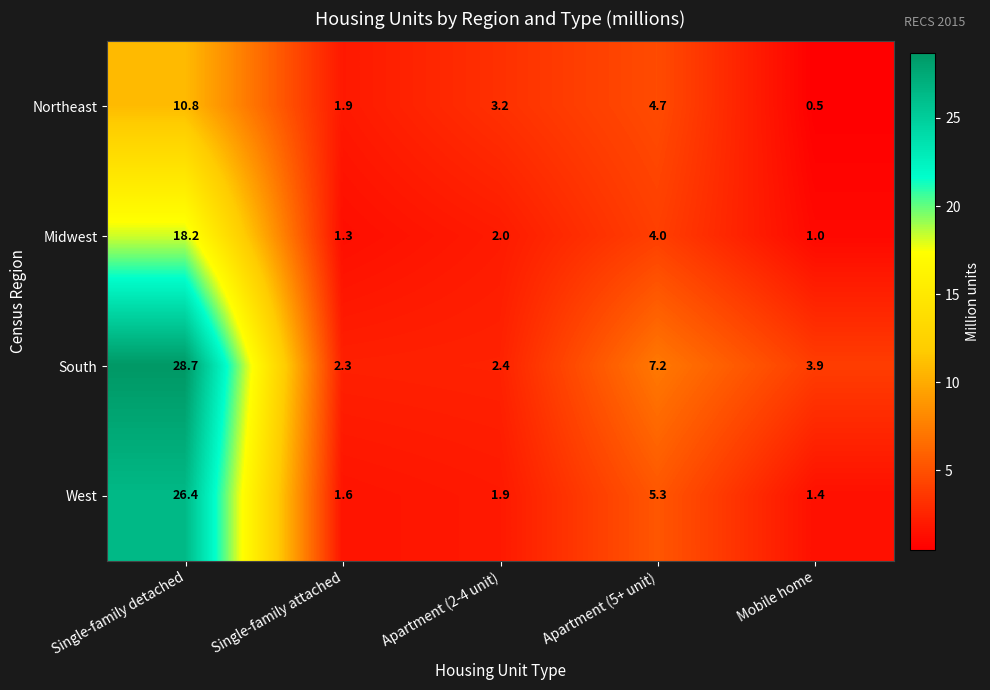

What is the greatest value displayed?

28.7